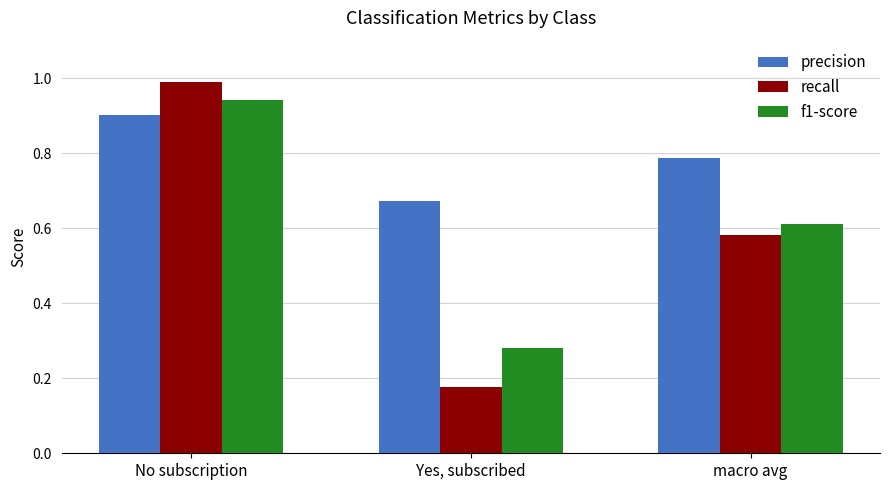

What is the sum of the recall values at Yes, subscribed and No subscription?

1.2